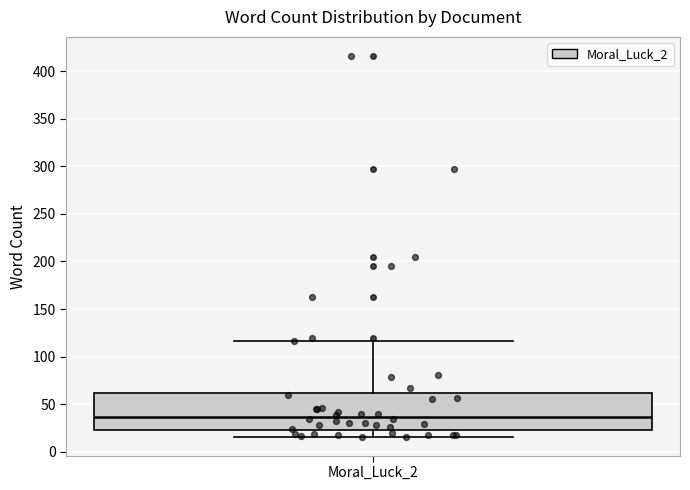

Read this box plot against the y-axis: the position of the median line, the range covered by the box, and the ends of both whiskers. The values are not printed on the chart, so give them approximately, as read against the axis.

median 35, box 25 to 60, whiskers 15 to 115